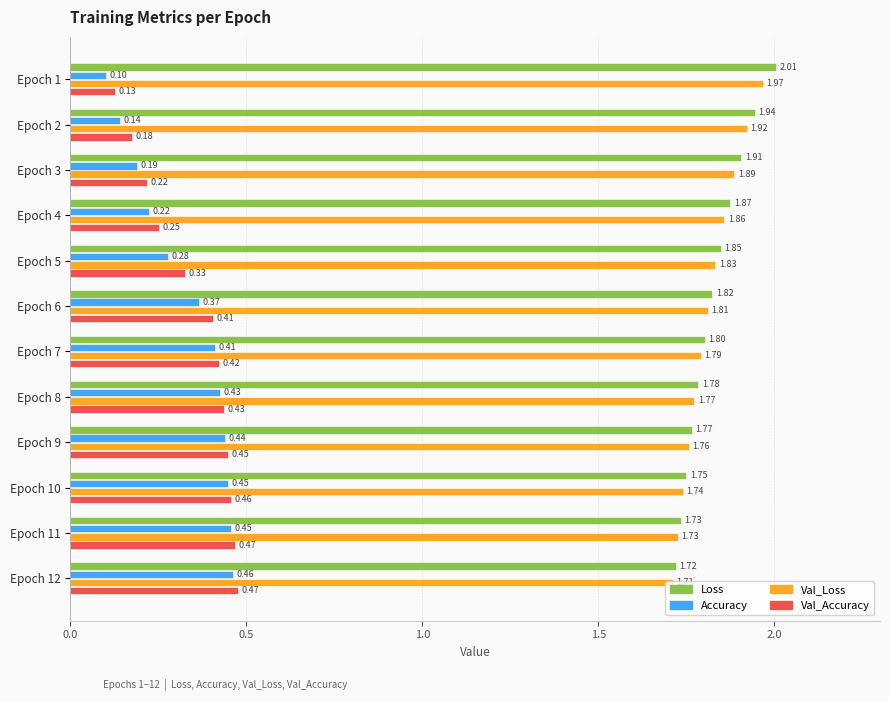

Which series has the widest spread of values?

Accuracy